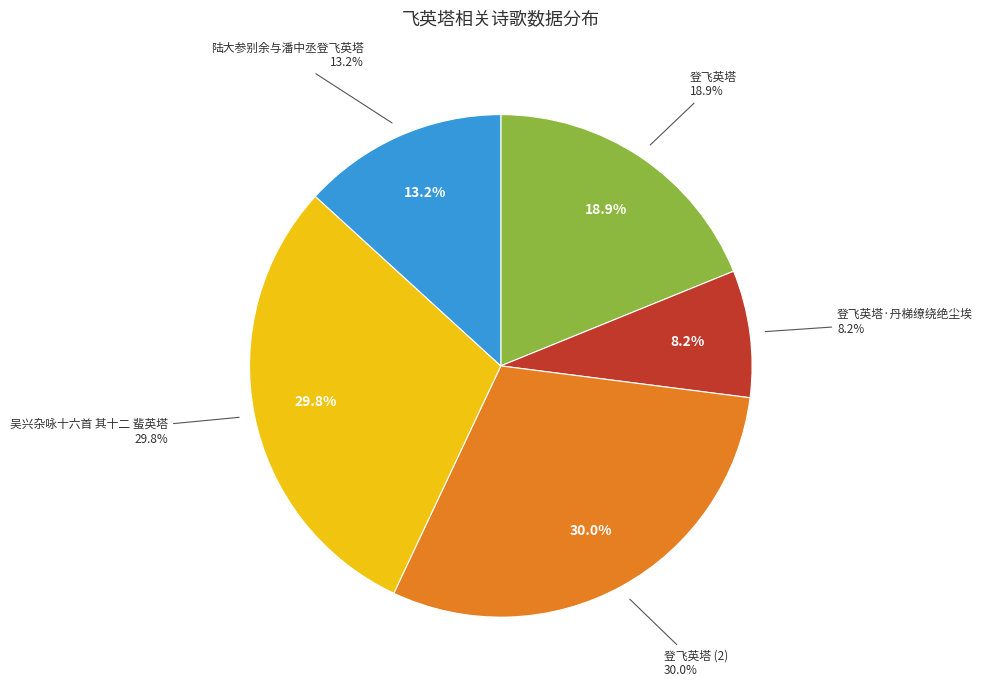

Which has a higher value, 登飞英塔 or 登飞英塔?

登飞英塔